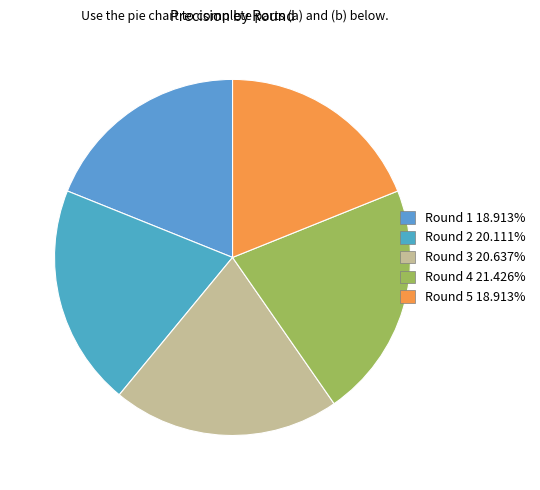

How many slices are in this pie chart?

5